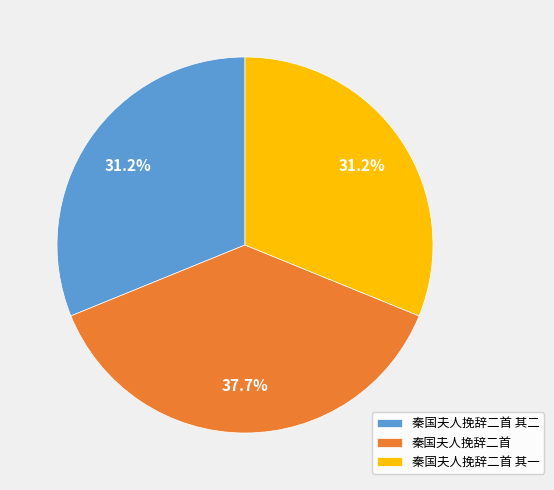

What is the total percentage of 秦国夫人挽辞二首 and 秦国夫人挽辞二首 其一?

68.8%